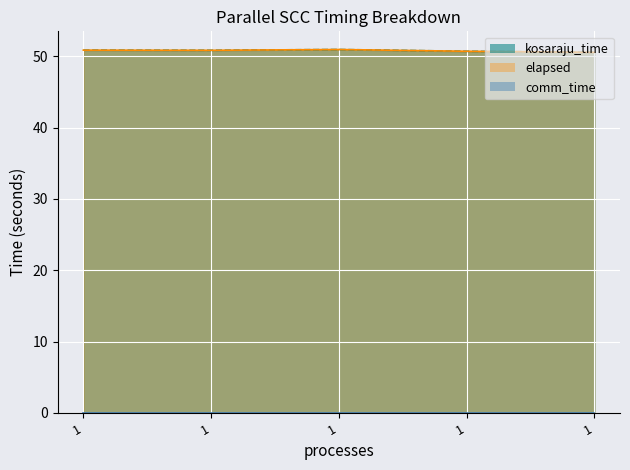

Is the value of kosaraju_time at 1 greater than the value of elapsed at 1?

No